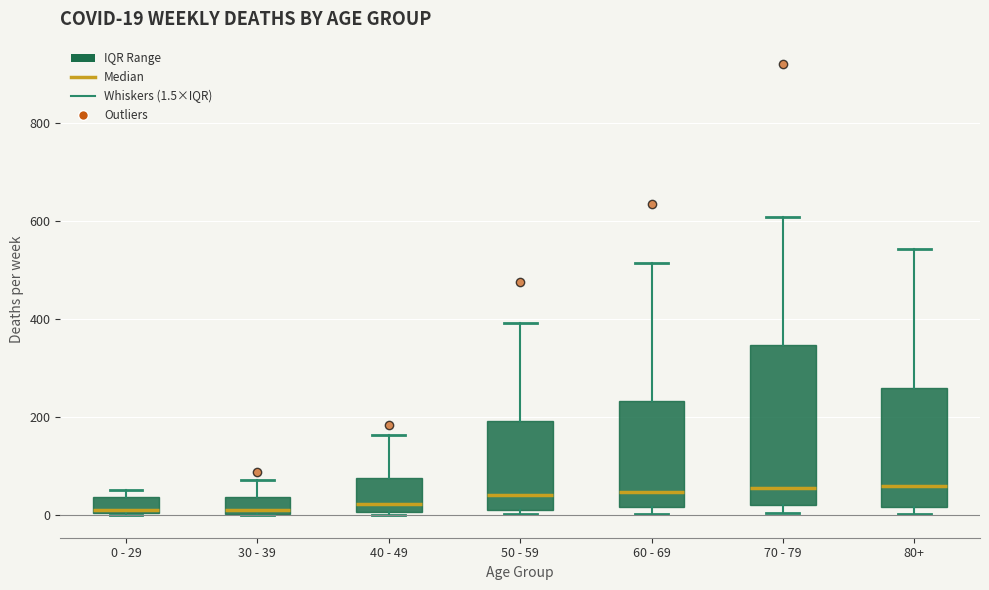

Which box is the tallest, from its lower edge to its upper edge?

70 - 79